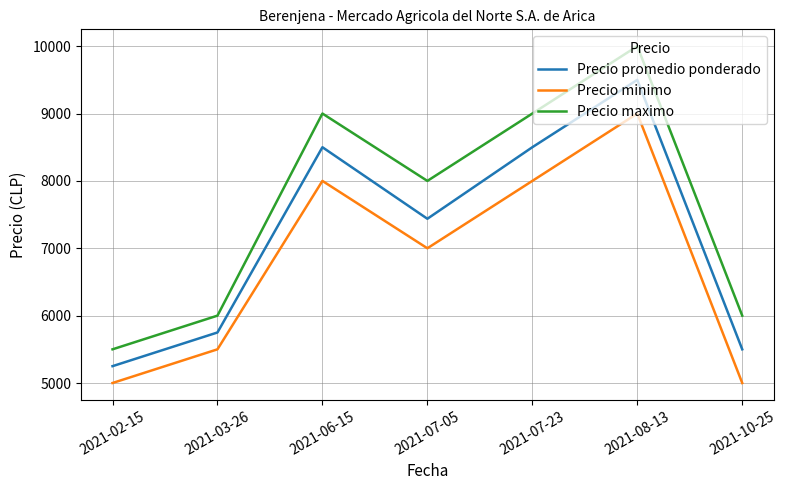

Reading right to left, what are all the values shown in this chart?

Precio promedio ponderado: 5500	9500	8500	7438	8500	5750	5250
Precio minimo: 5000	9000	8000	7000	8000	5500	5000
Precio maximo: 6000	10000	9000	8000	9000	6000	5500